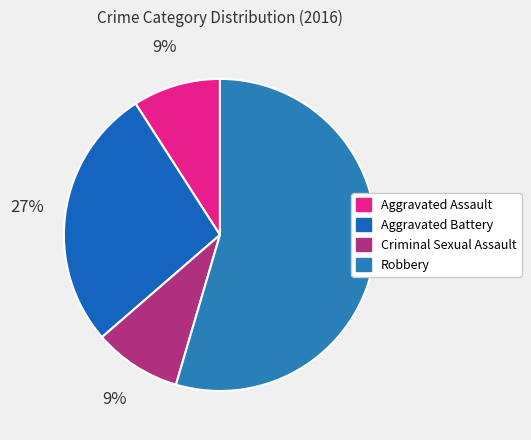

Is there any slice that represents more than half of the pie?

Yes